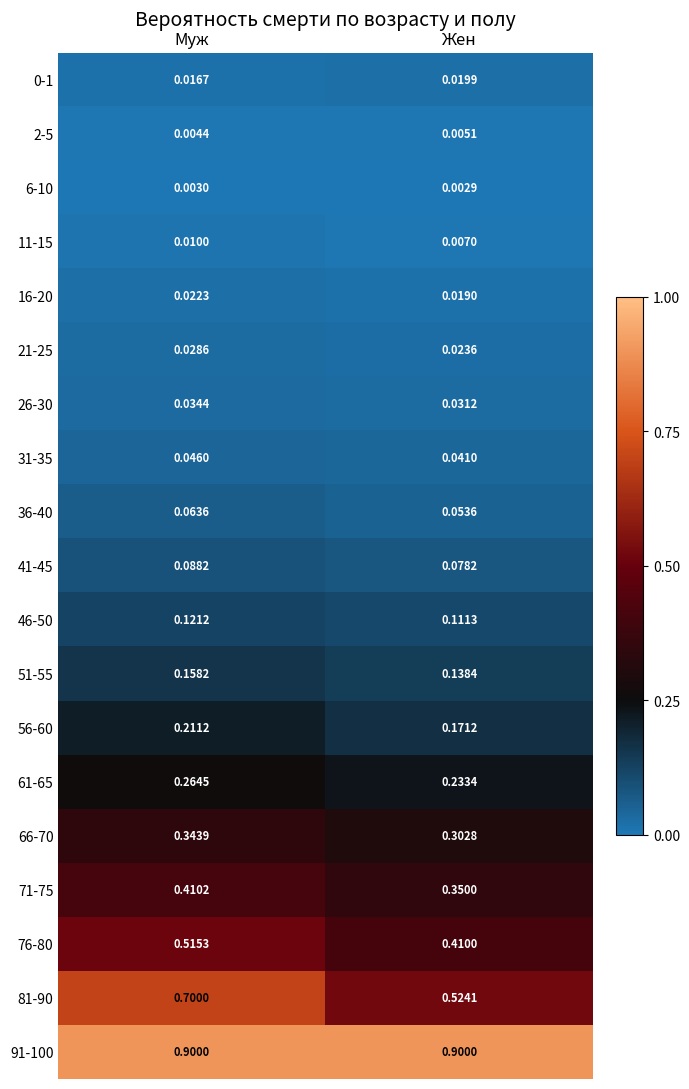

Which series changed the most between Муж and Жен?

81-90